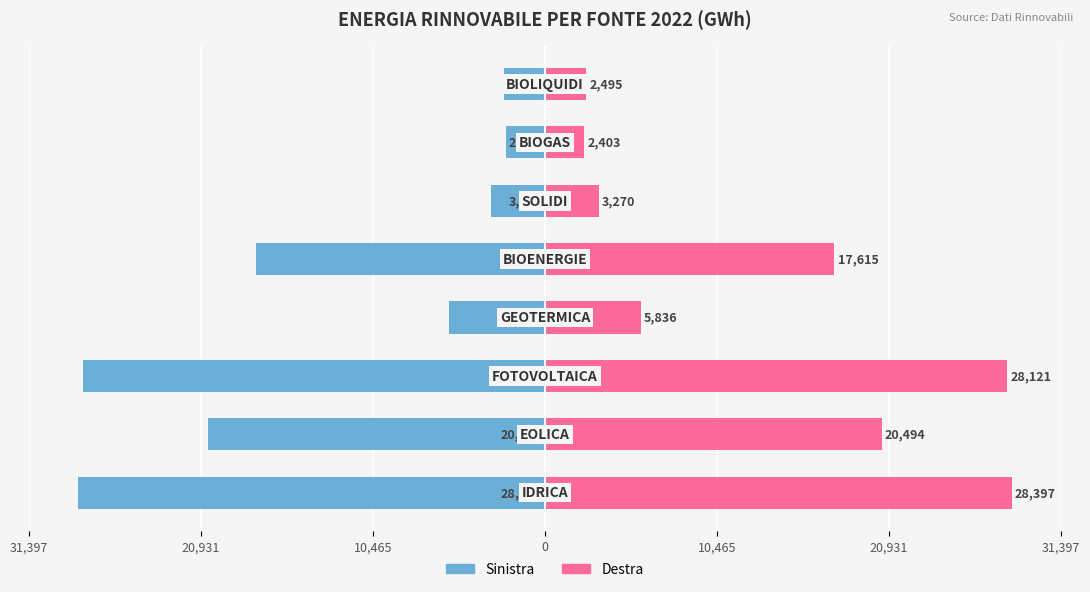

Is it true that 2022 (Left) equals -3270 at 20,931?

True